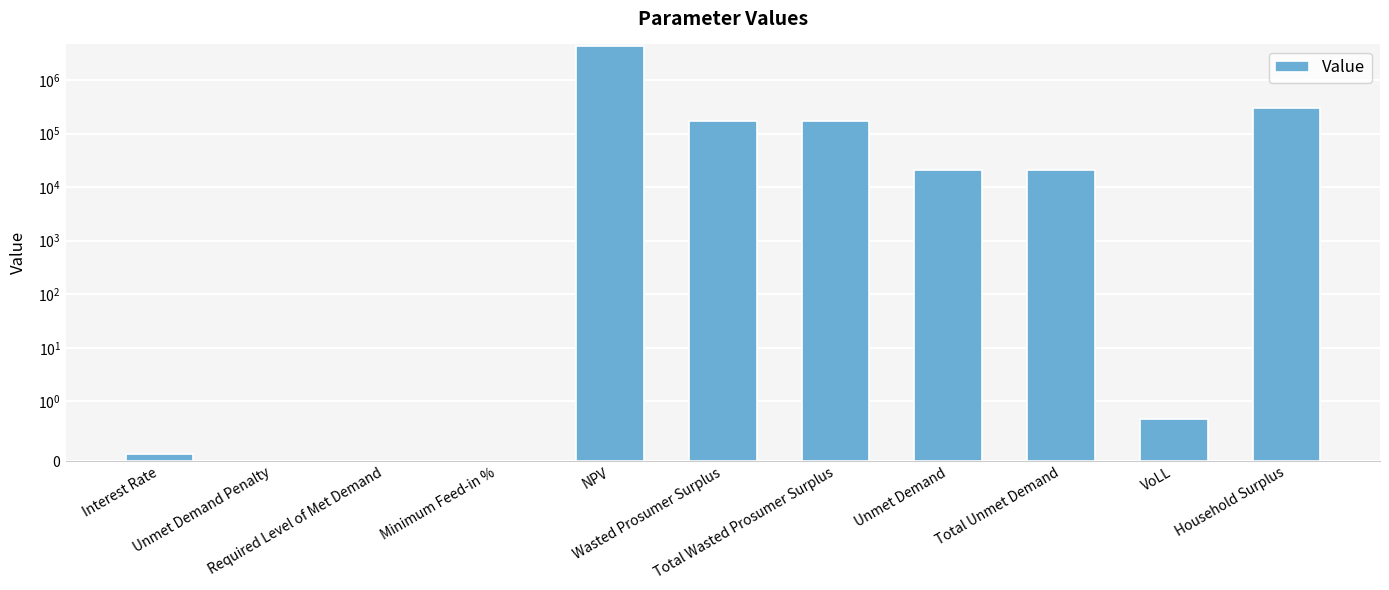

What is the label of the 6th bar from the left?

Wasted Prosumer Surplus